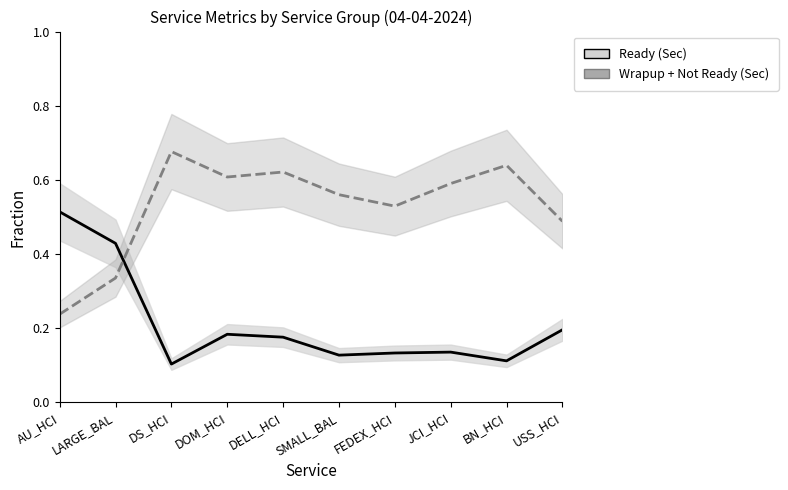

Which series has the largest range (max minus min)?

Wrapup + Not Ready (Sec)